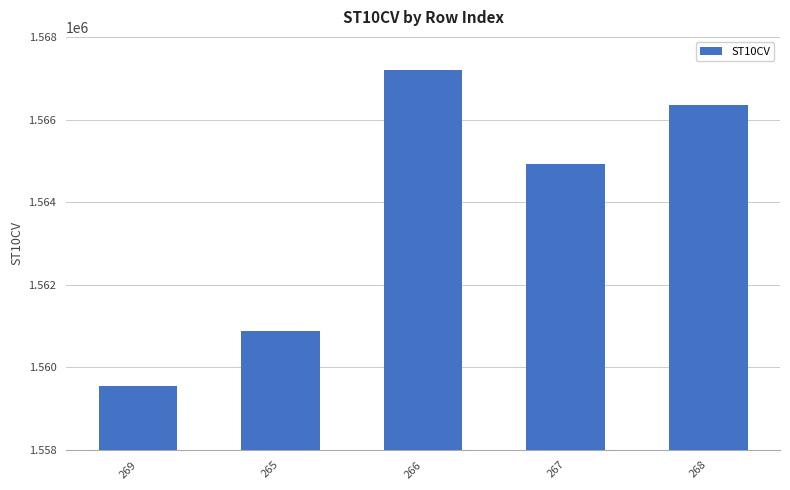

Reading left to right, list all the values displayed in this chart.

1559560	1560890	1567200	1564920	1566360